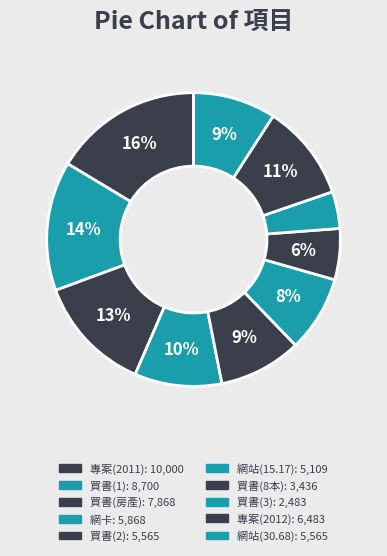

Does any single category account for the majority?

No